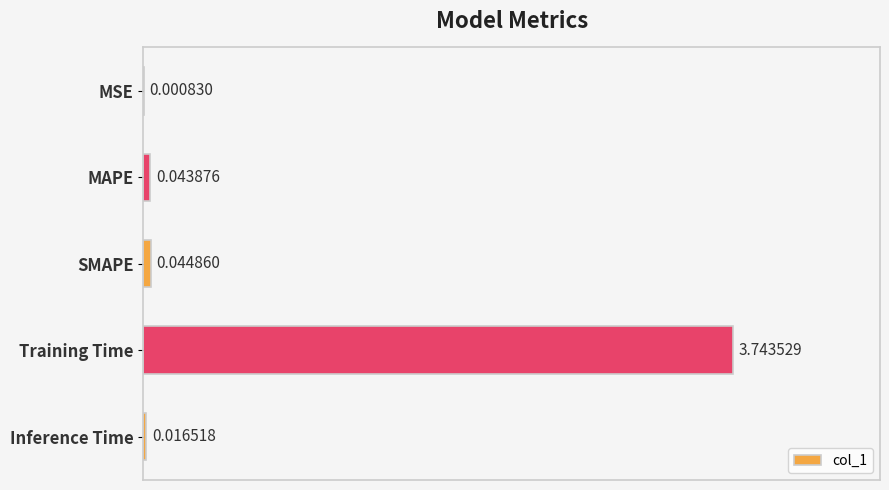

At which label is the value closest to 1?

SMAPE